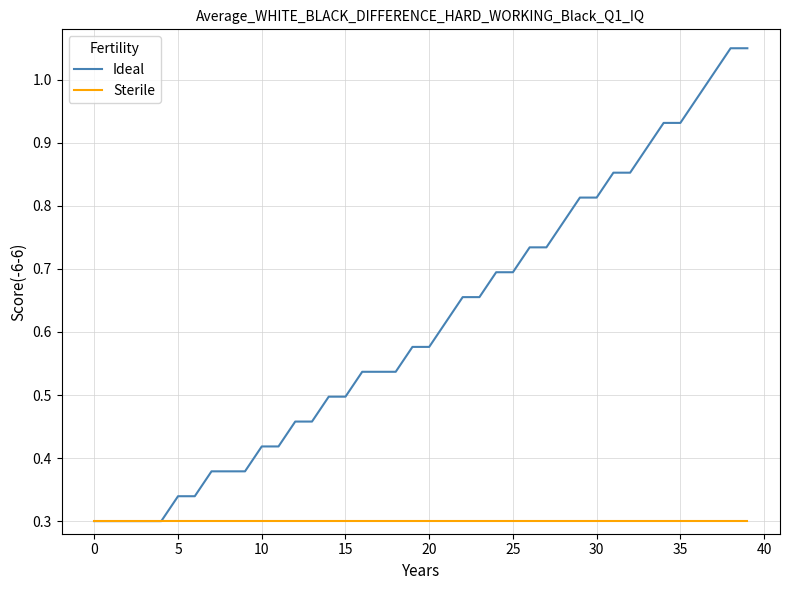

How many lines are shown in the chart?

2